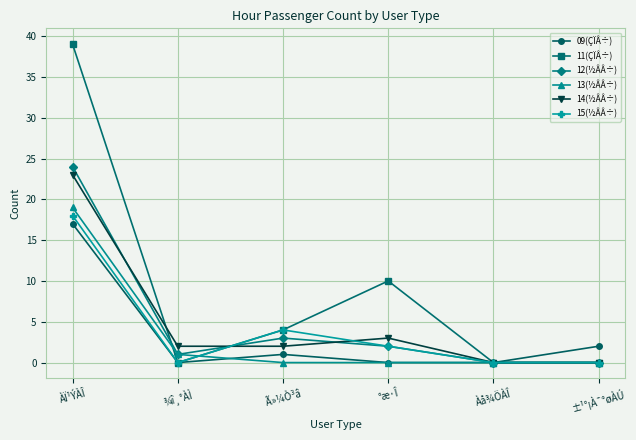

At how many categories does at least one series exceed 31?

1